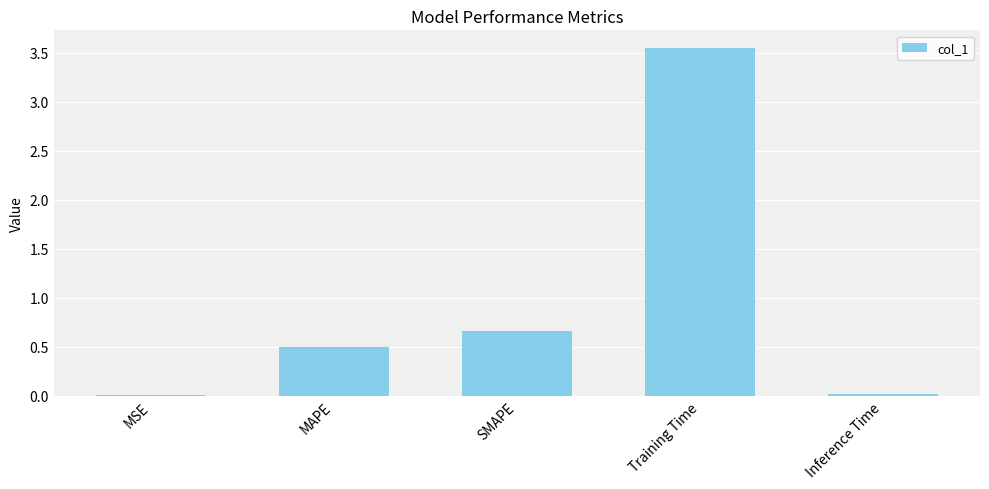

At which label is the value closest to 1?

SMAPE